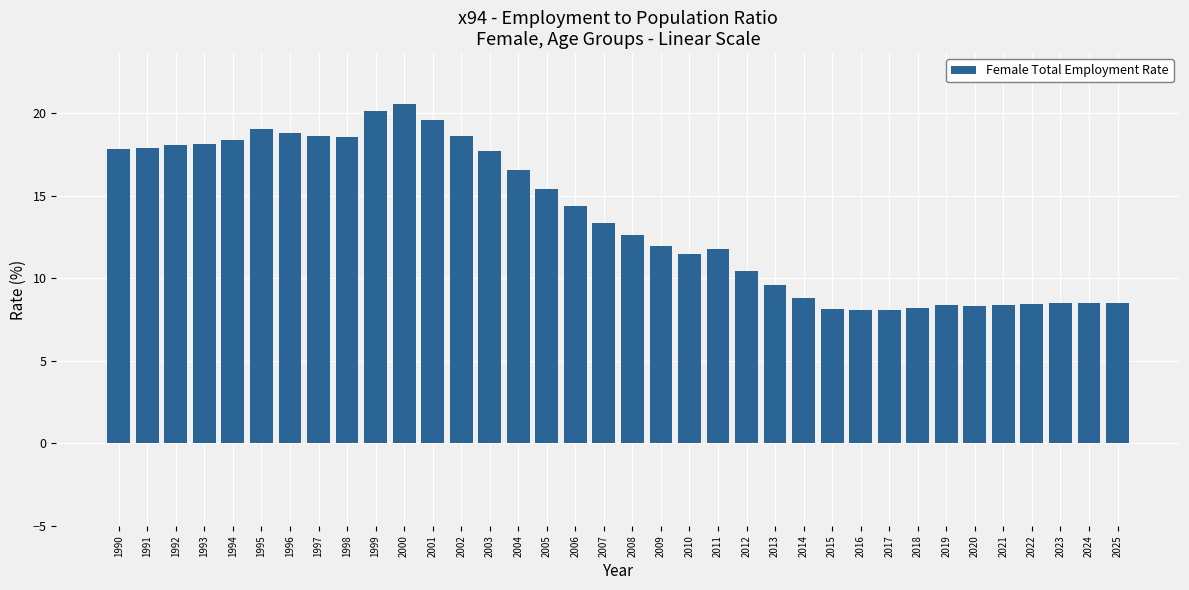

What is the value of the 21st bar from the left?

11.4